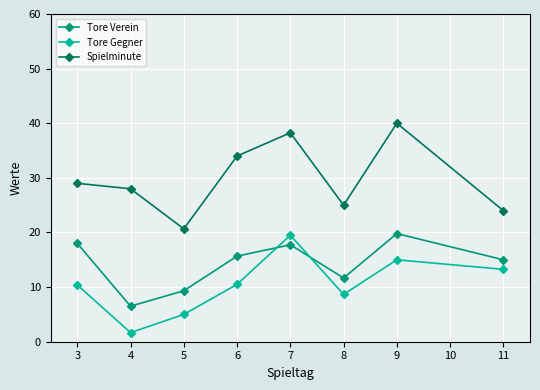

What is the sum of the Tore Verein values at 6 and 11?

30.7